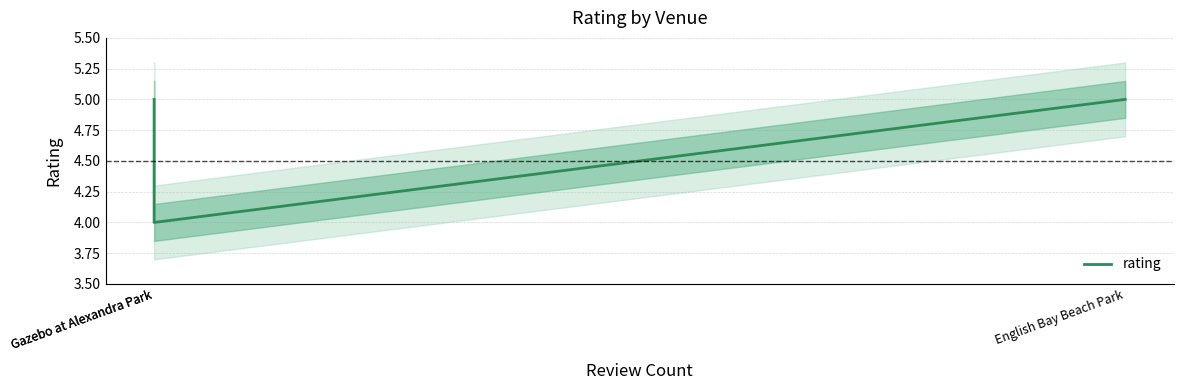

What is the approximate value at English Bay Beach Park?

5